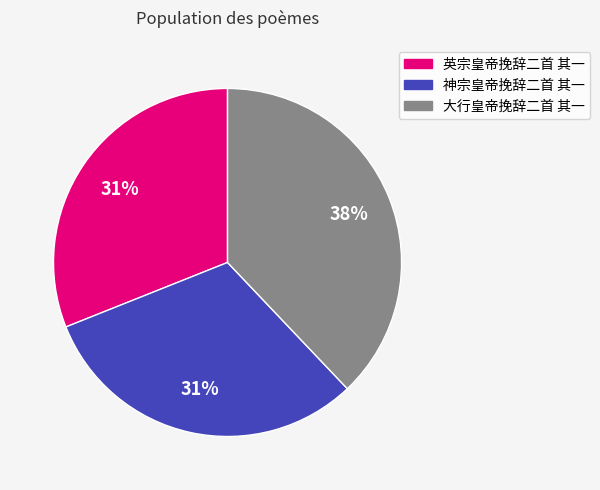

What percentage is the 大行皇帝挽辞二首 其一 slice, to the nearest percent?

38%